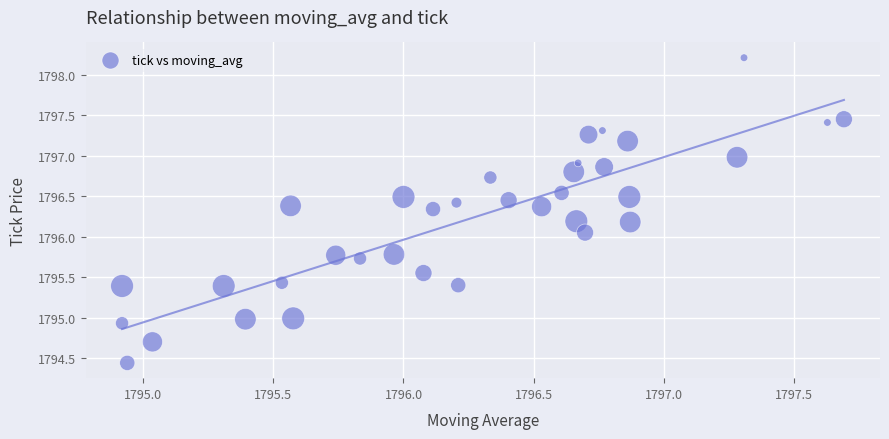

What is the range of Y values (max minus min)?

3.8